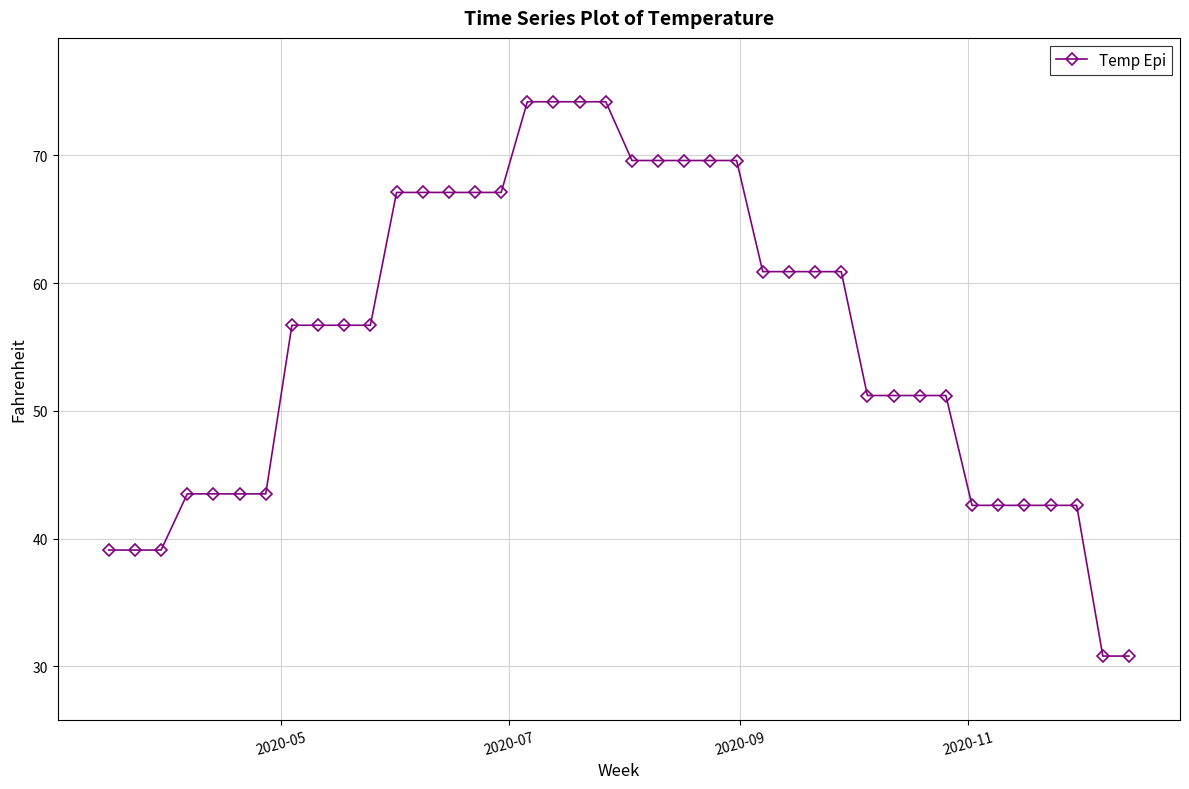

How many lines are shown in the chart?

1